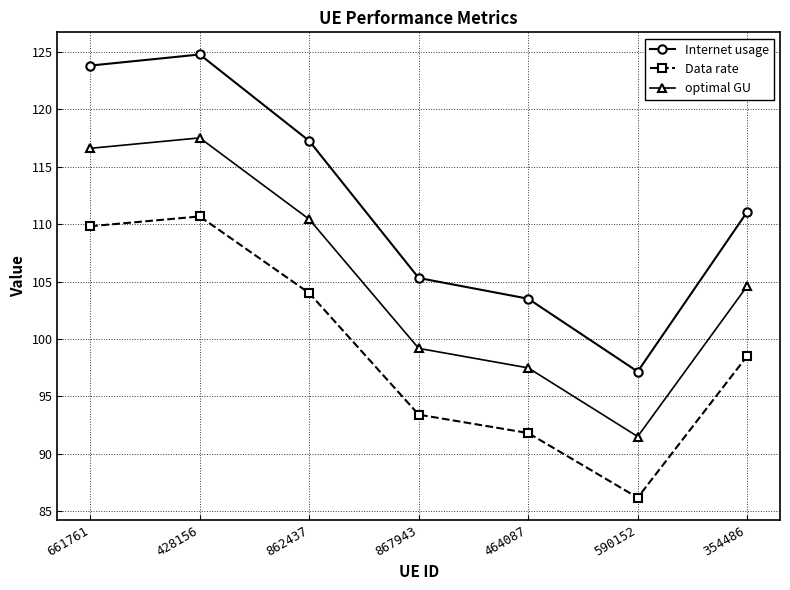

What are all the series names shown in the legend?

Internet usage, Data rate, optimal GU